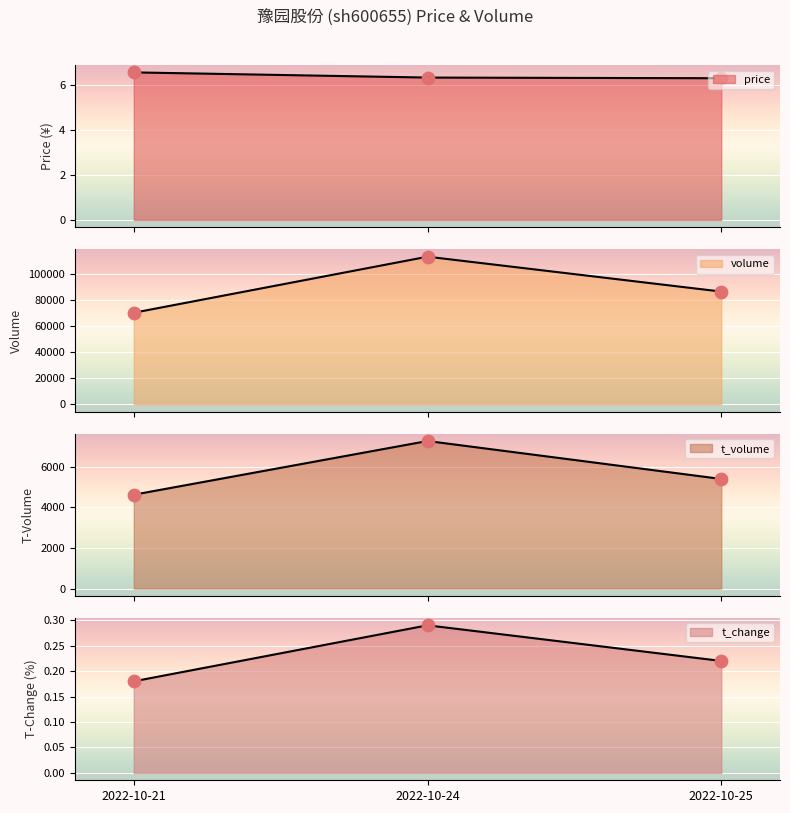

At how many categories does at least one series exceed 84287?

2